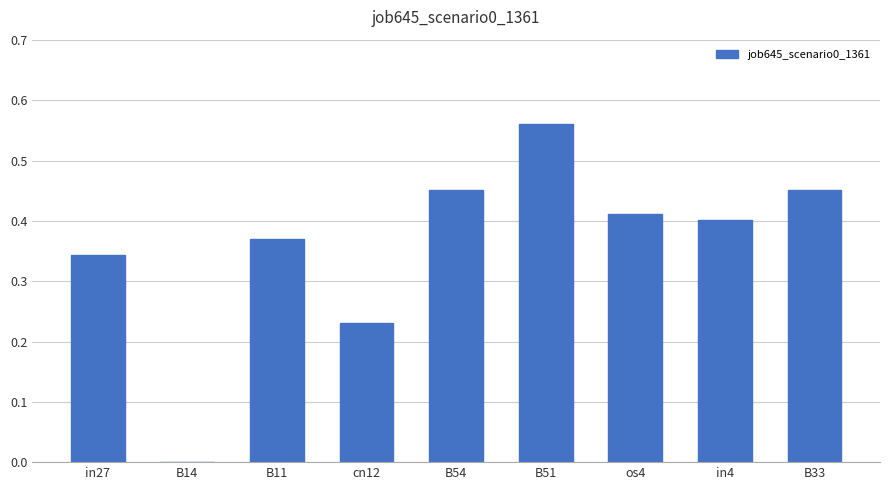

Which category has the highest value across all series?

B51